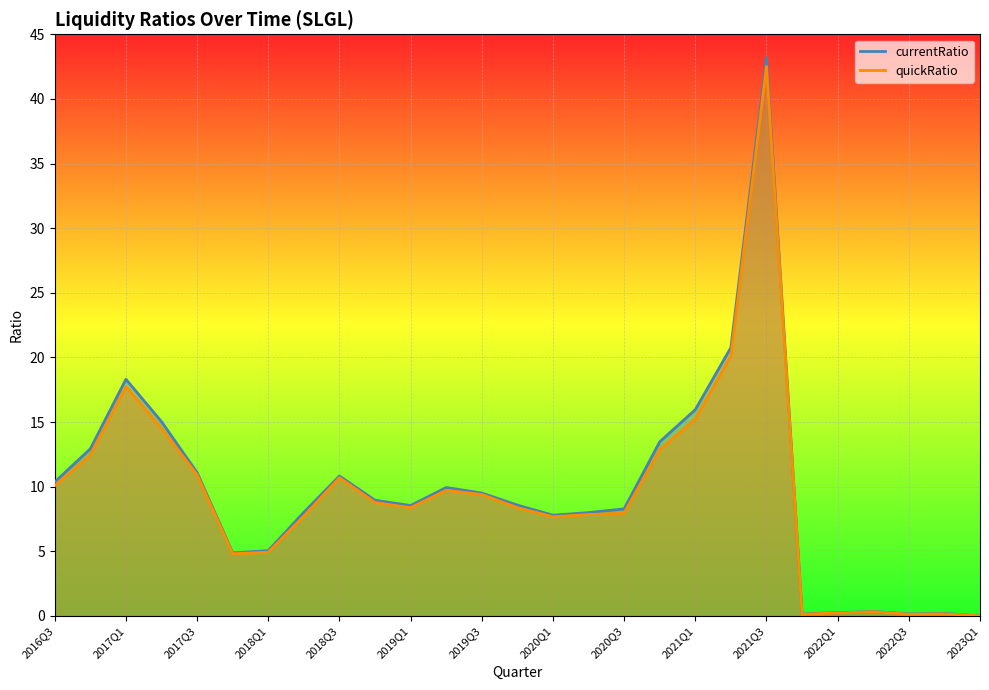

Reading left to right, list all the values displayed in this chart.

currentRatio: 10.4	12.9	18.3	15.0	11.1	4.9	5.1	8.0	10.8	9.0	8.5	9.9	9.5	8.6	7.8	8.0	8.3	13.5	16.0	20.8	43.2	0.2	0.2	0.3	0.2	0.2	0.0
quickRatio: 10.1	12.5	17.7	14.5	10.9	4.8	4.9	7.7	10.7	8.8	8.4	9.7	9.4	8.4	7.7	7.8	8.0	12.9	15.2	20.1	42.5	0.1	0.2	0.3	0.1	0.2	0.0